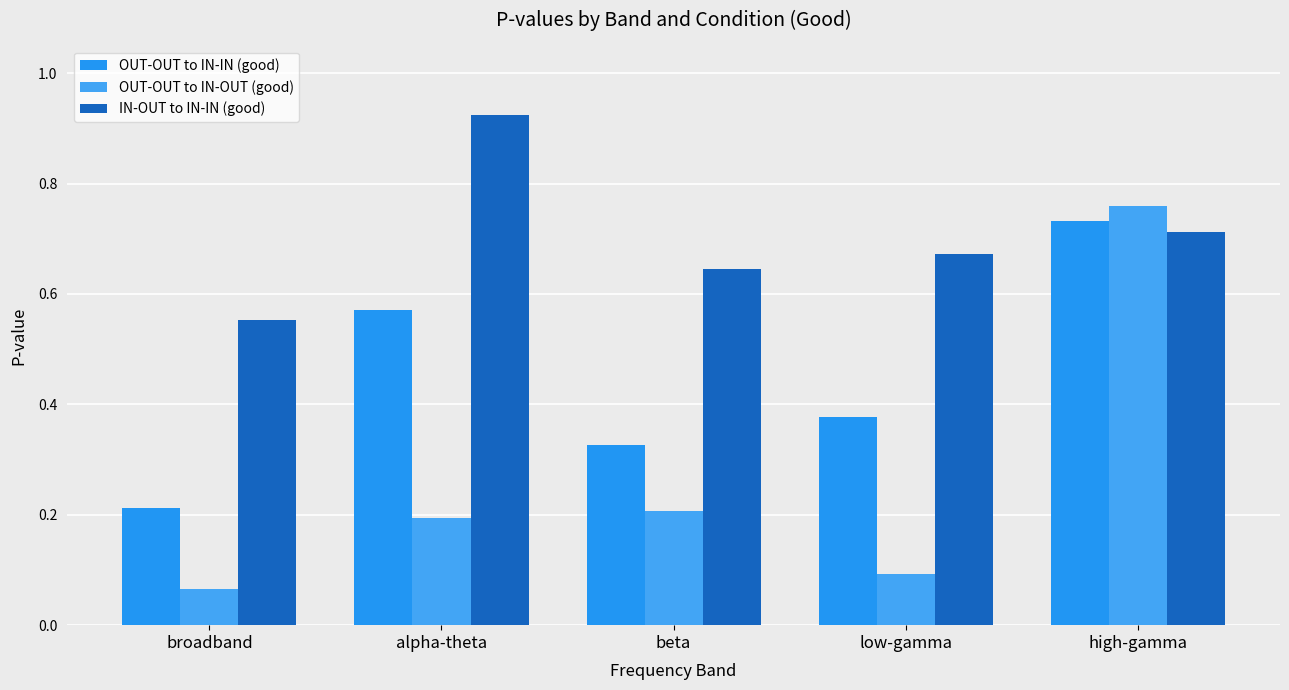

Are the bars horizontal?

No